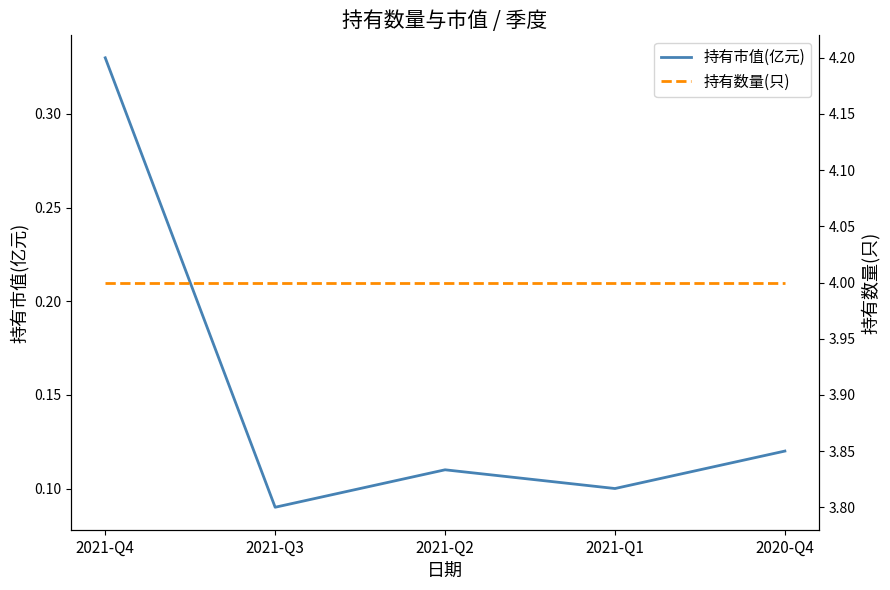

True or false: 持有市值(亿元) has a value of 0.2 at 2020-Q4.

False